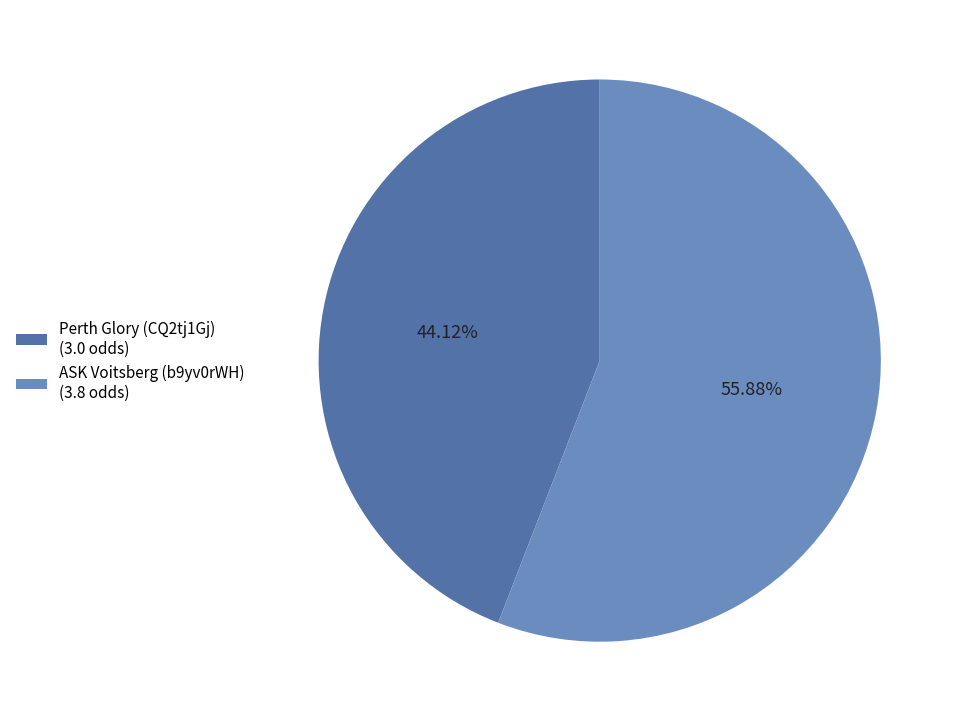

To the nearest percent, what is the average slice percentage?

50%